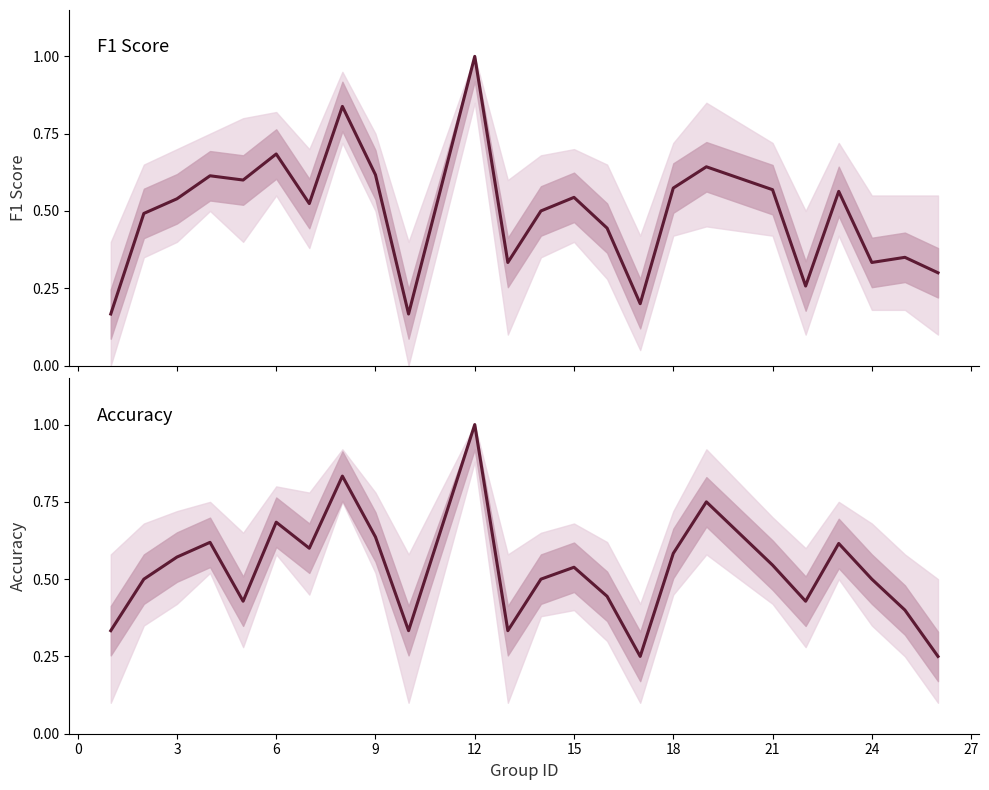

What is the minimum value shown in the chart?

0.2